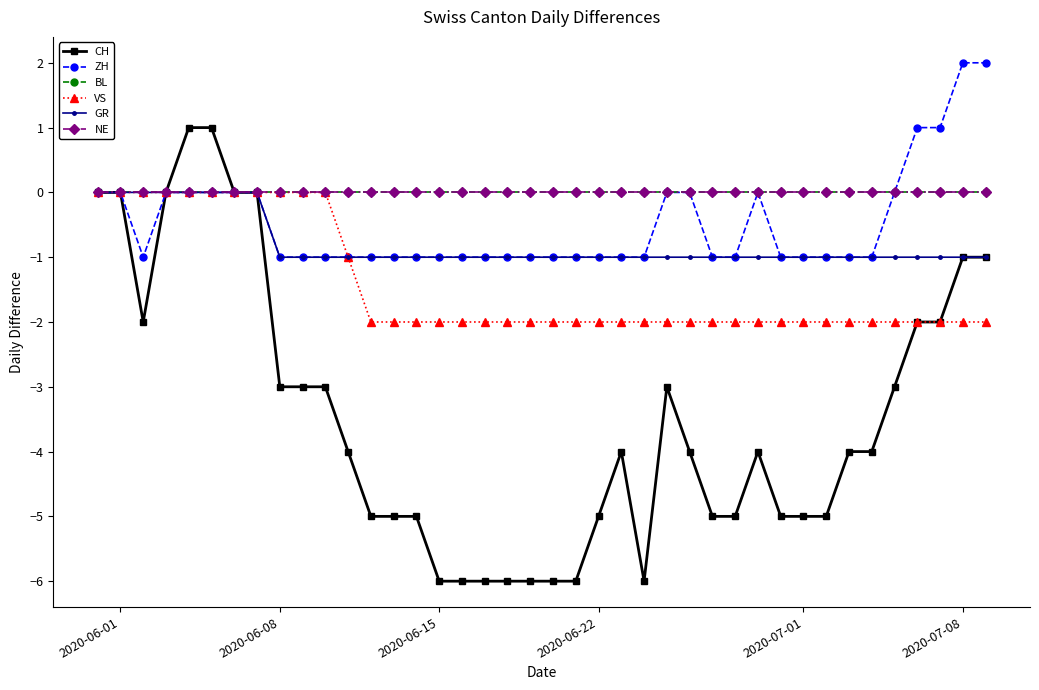

Is this an area chart (filled region under the line)?

No